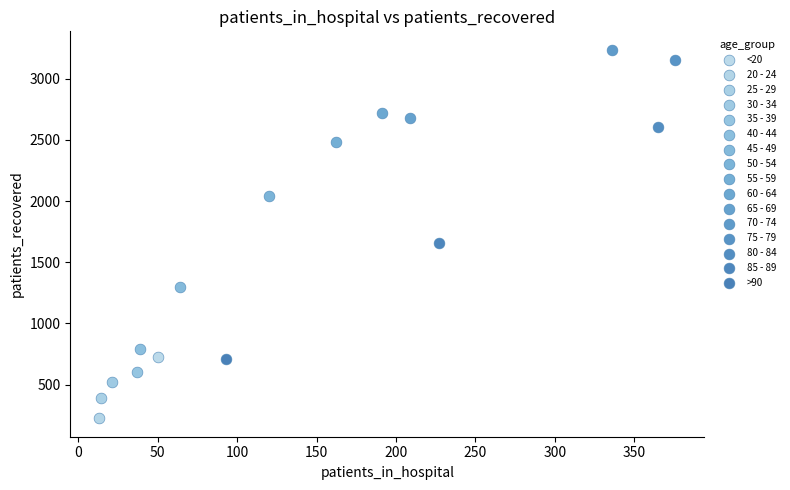

What are all the series names shown in the legend?

<20, 20 - 24, 25 - 29, 30 - 34, 35 - 39, 40 - 44, 45 - 49, 50 - 54, 55 - 59, 60 - 64, 65 - 69, 70 - 74, 75 - 79, 80 - 84, 85 - 89, >90